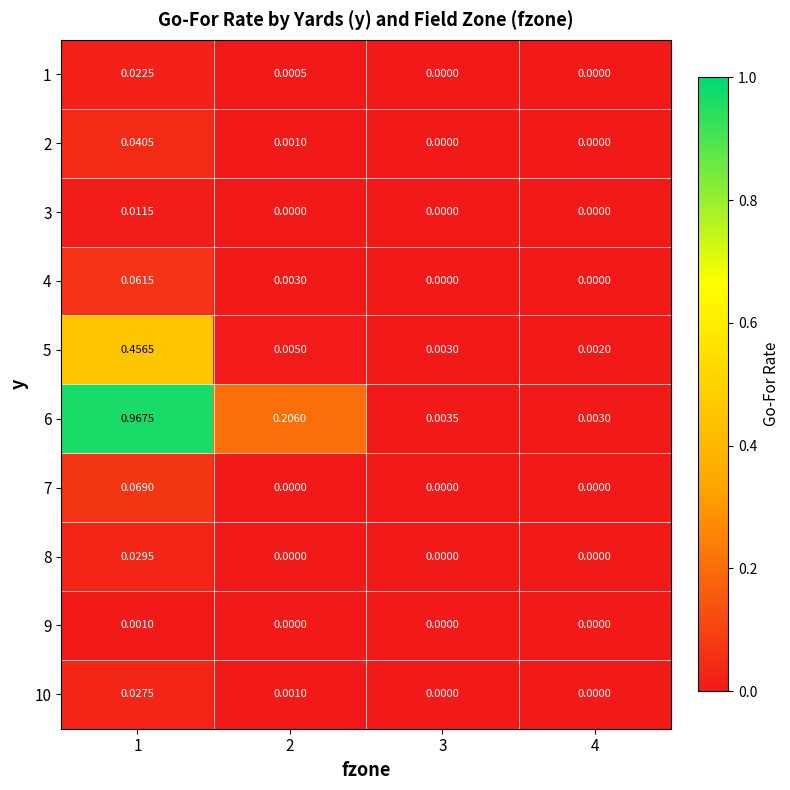

Is the value of 1 at 1 greater than the value of 4 at 4?

Yes